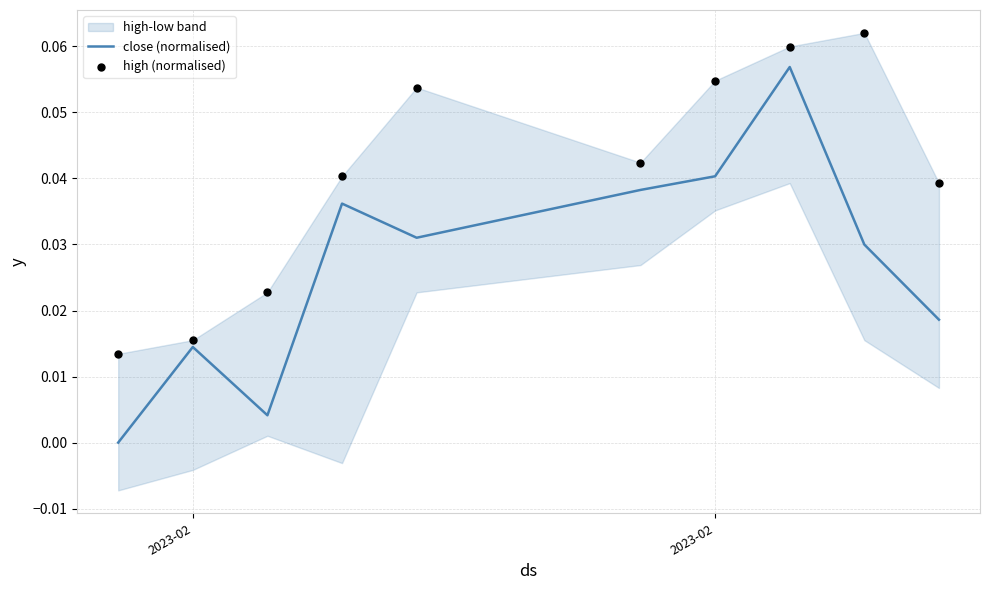

Which series has the largest total across all categories?

high (normalised)